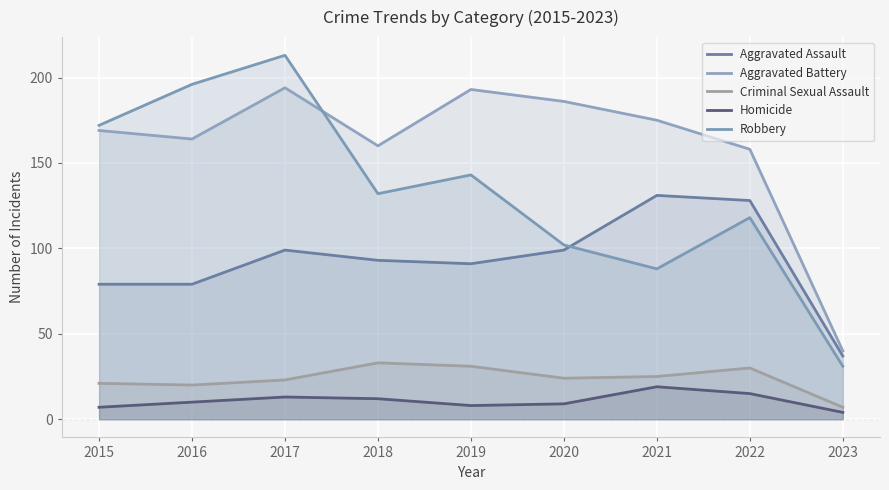

What is the difference between the highest and lowest values at 2017?

200